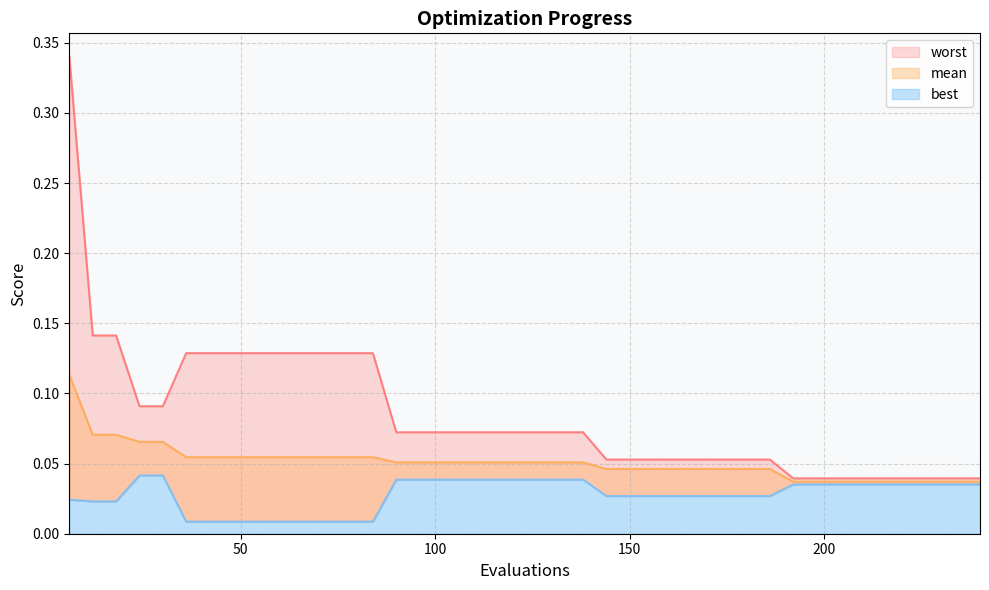

Rank the series by their average value, from lowest to highest.

best, mean, worst